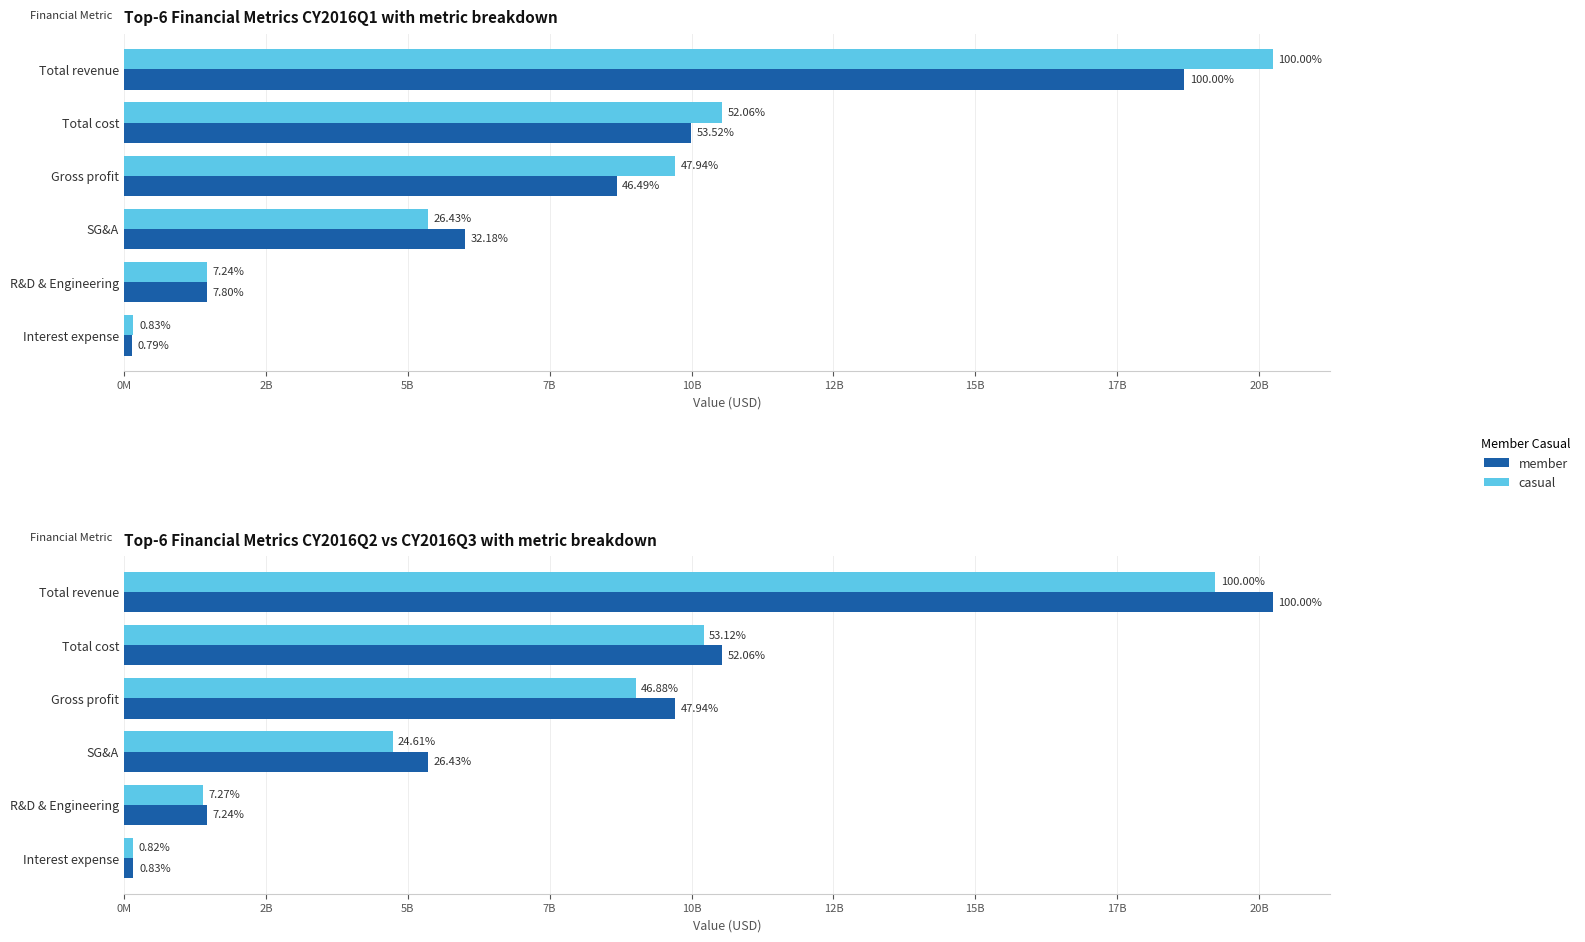

Between R&D & Engineering and Gross profit, which is larger?

Gross profit